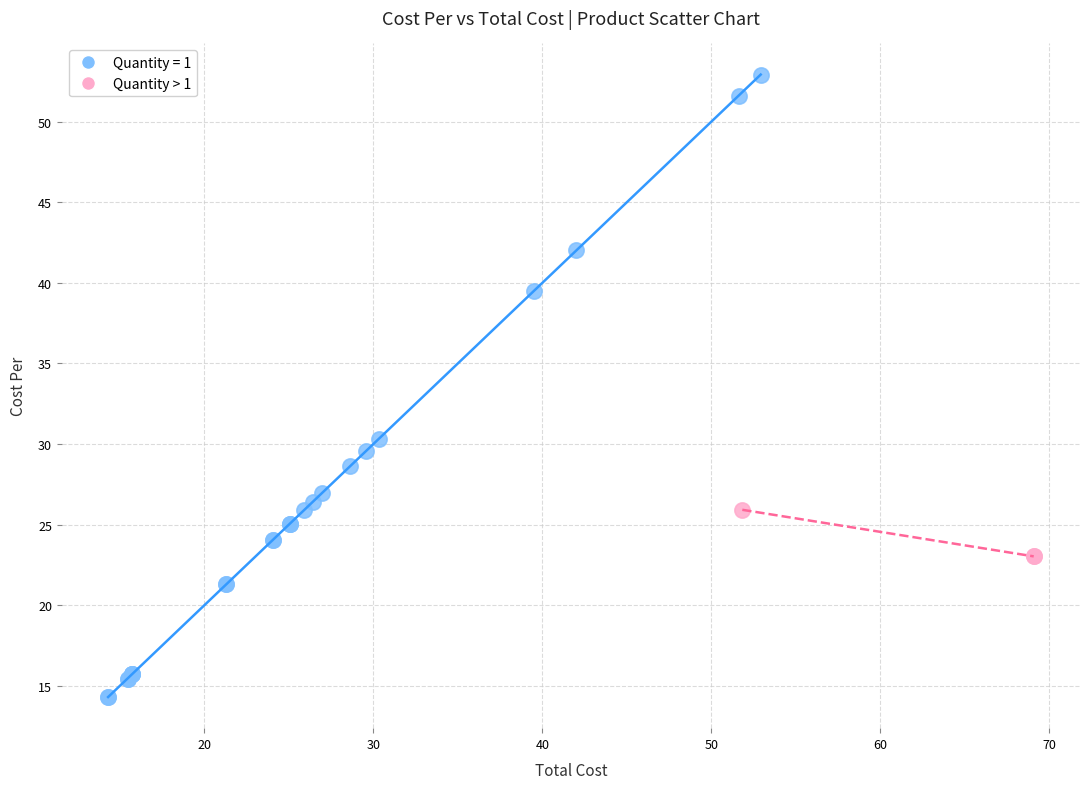

Which series contains the lowest Y value?

Quantity = 1